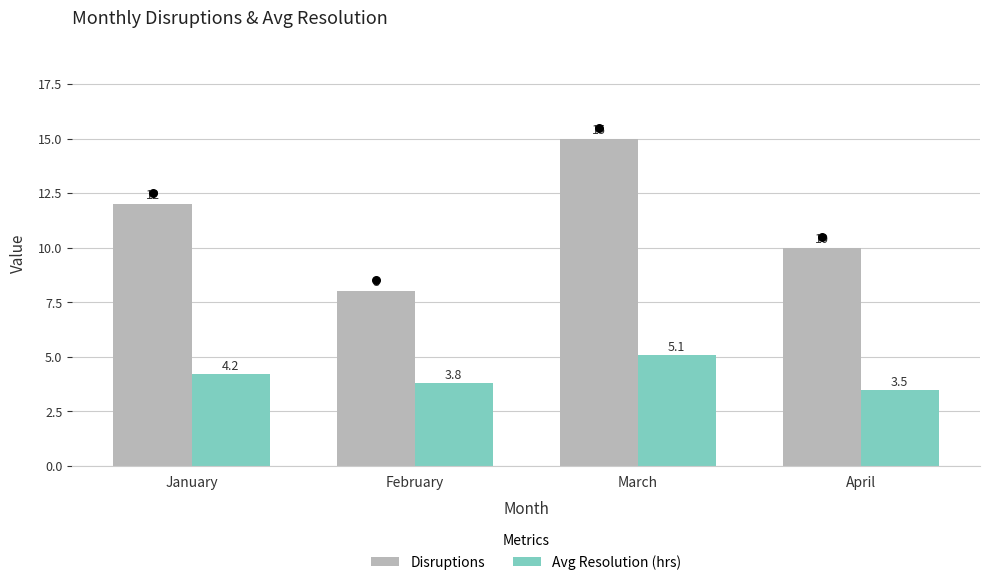

At how many categories does at least one series exceed 5?

4